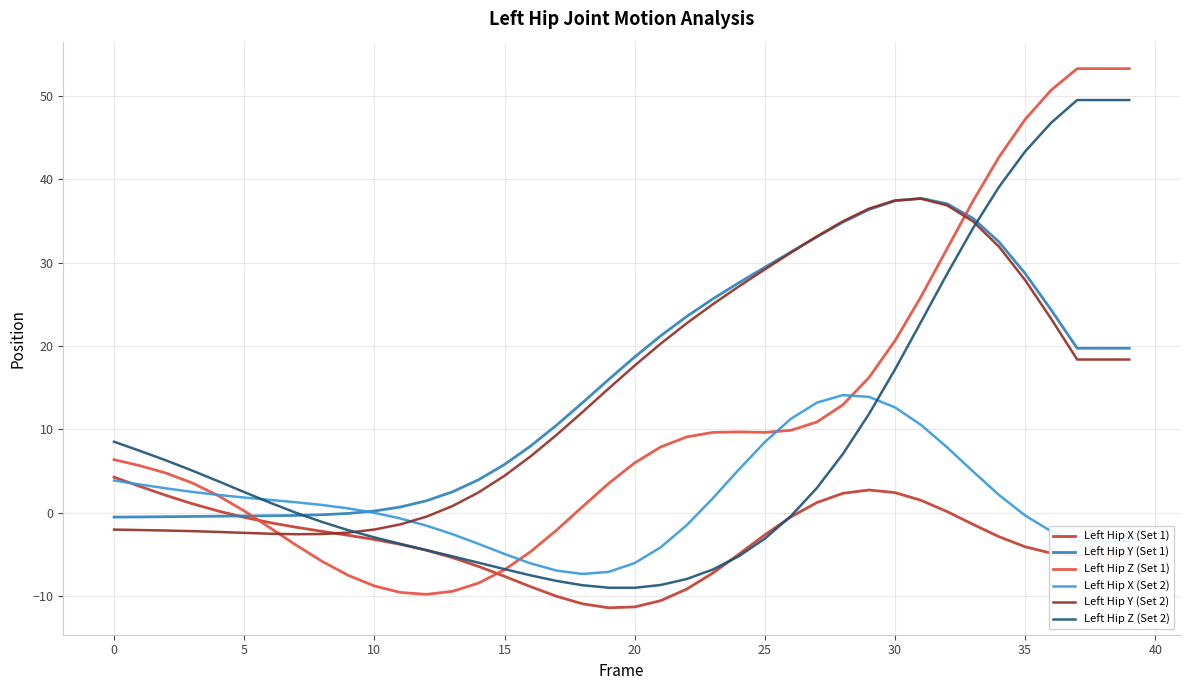

Which series has the largest range (max minus min)?

Left Hip Z (Set 1)